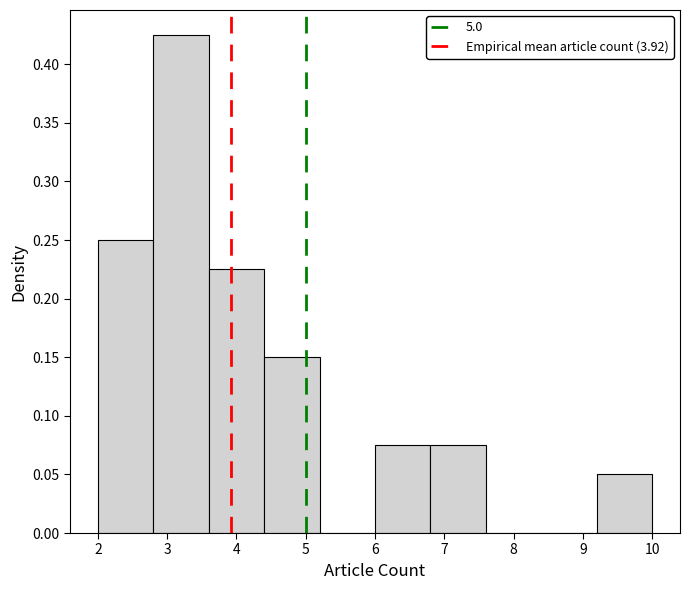

What is the height of the bar covering 3.6 to 4.4 on the x-axis? The values are not printed on the chart, so give them approximately, as read against the axis.

0.225